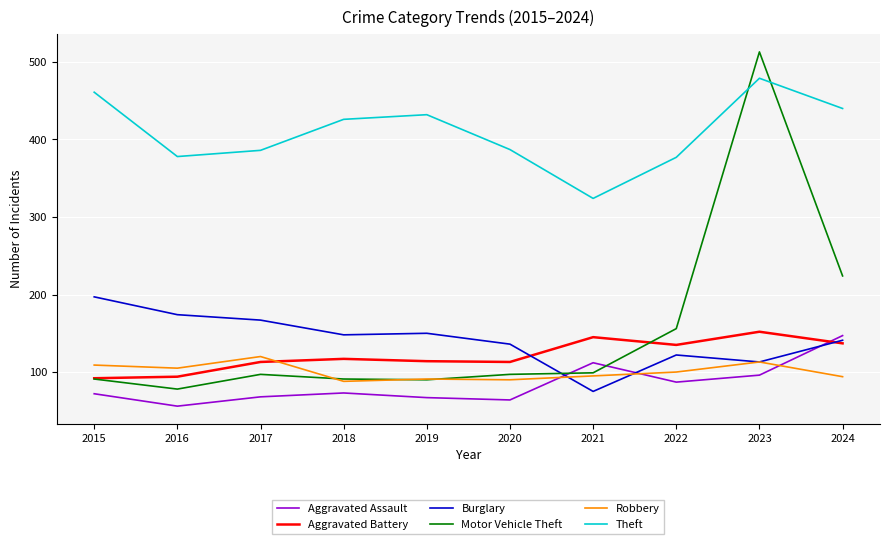

Is the value of Aggravated Battery at 2023 greater than the value of Robbery at 2023?

Yes